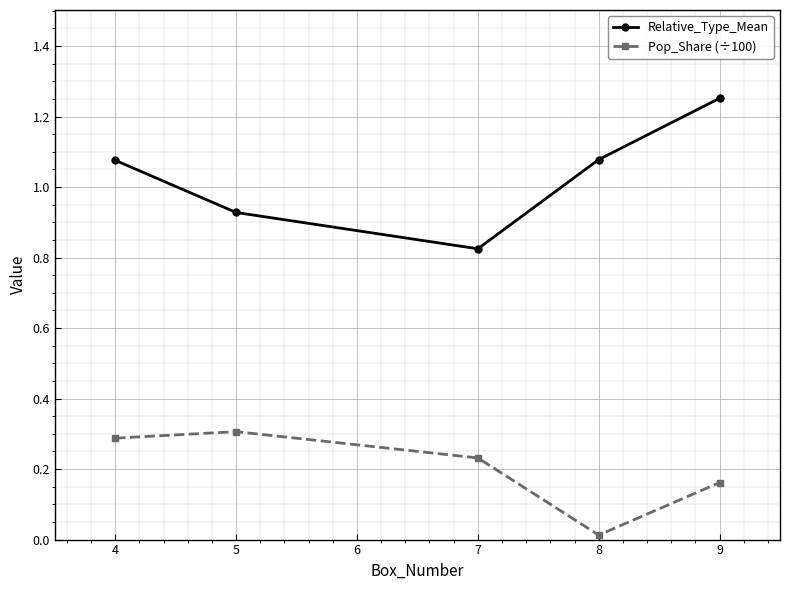

What is the sum of all Relative_Type_Mean values?

5.2